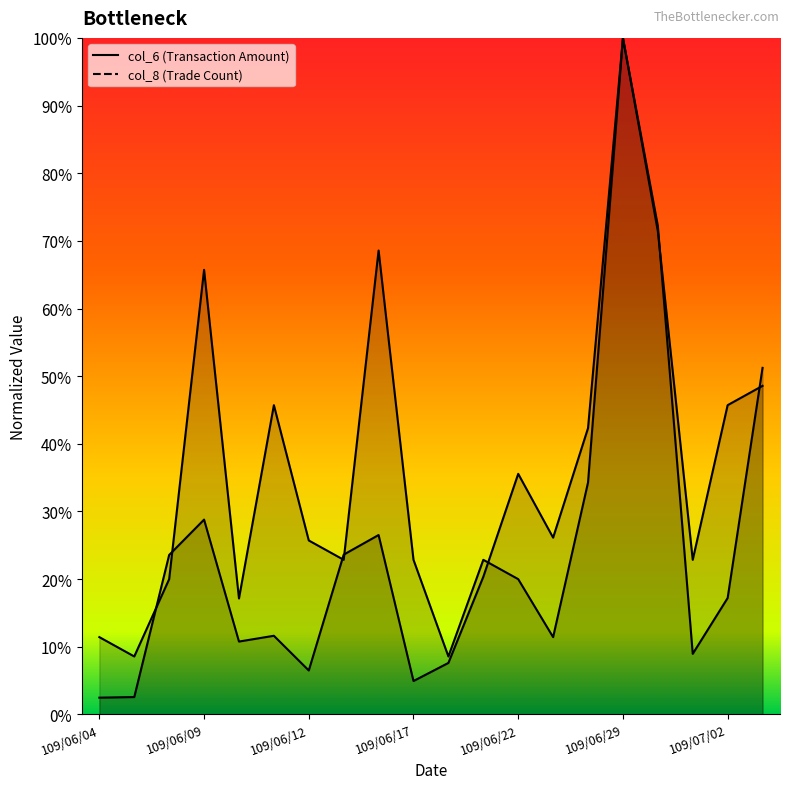

Read the col_6 value at 109/06/30.

0.7